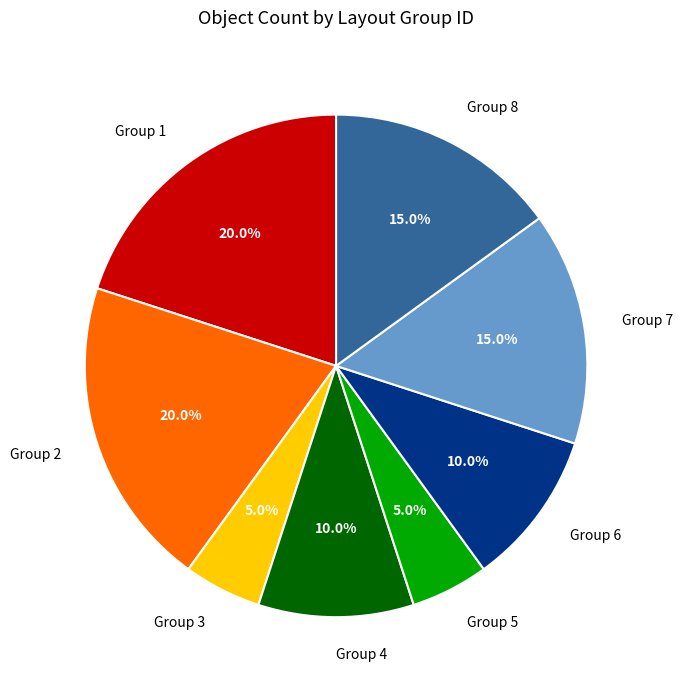

Is there any slice that represents more than half of the pie?

No